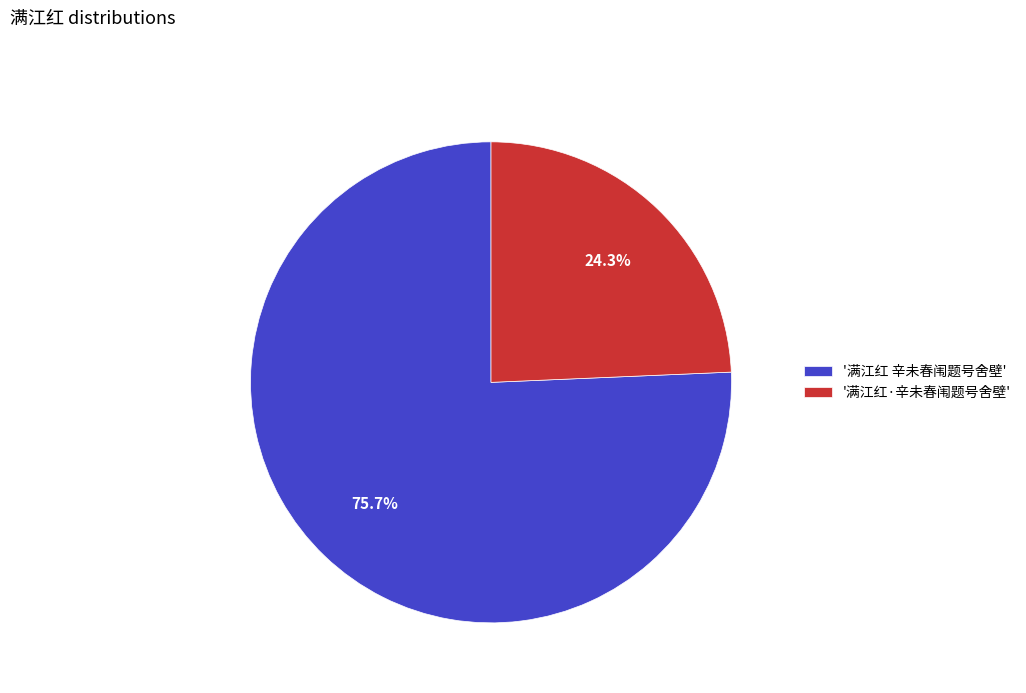

What percentage do '满江红 辛未春闱题号舍壁' and '满江红·辛未春闱题号舍壁' together represent?

100.0%